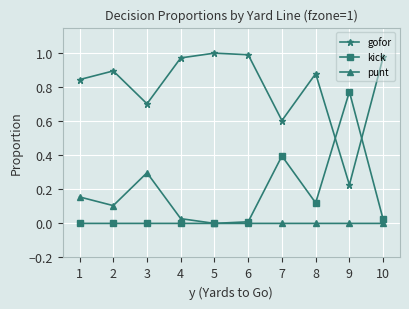

List the series in order of their peak value, lowest first.

punt, kick, gofor